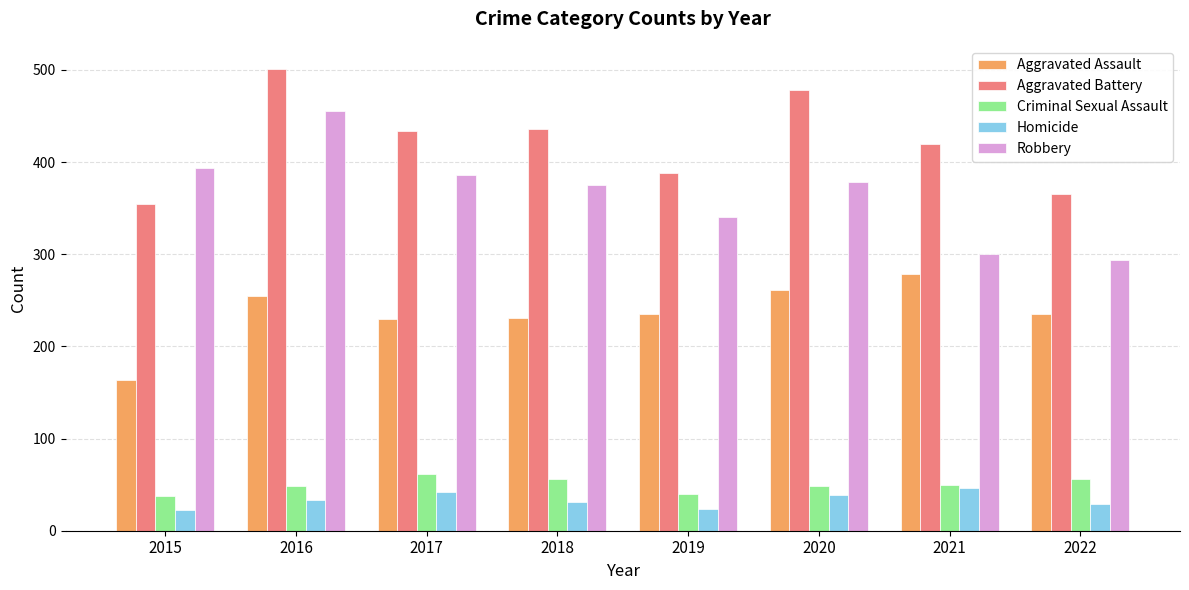

Rank the series by their maximum value, from lowest to highest.

Homicide, Criminal Sexual Assault, Aggravated Assault, Robbery, Aggravated Battery